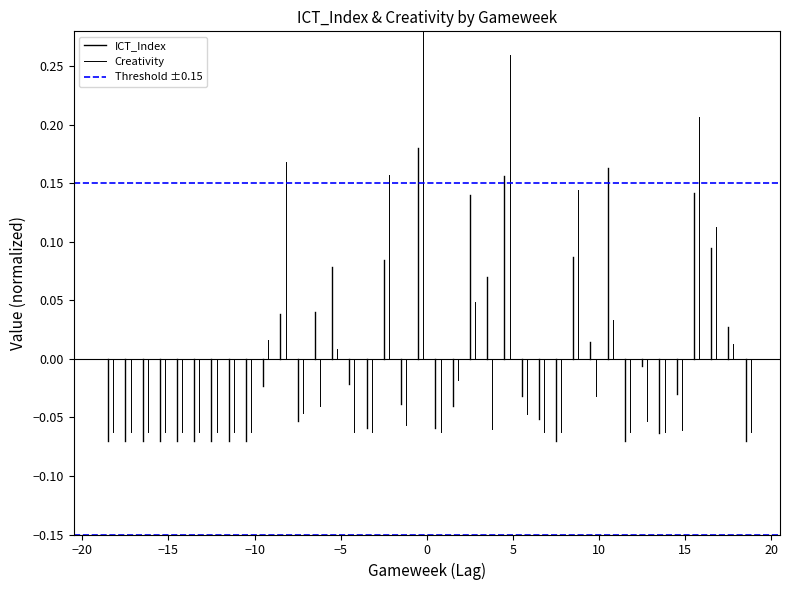

Does the chart display data point markers on the line(s)?

No